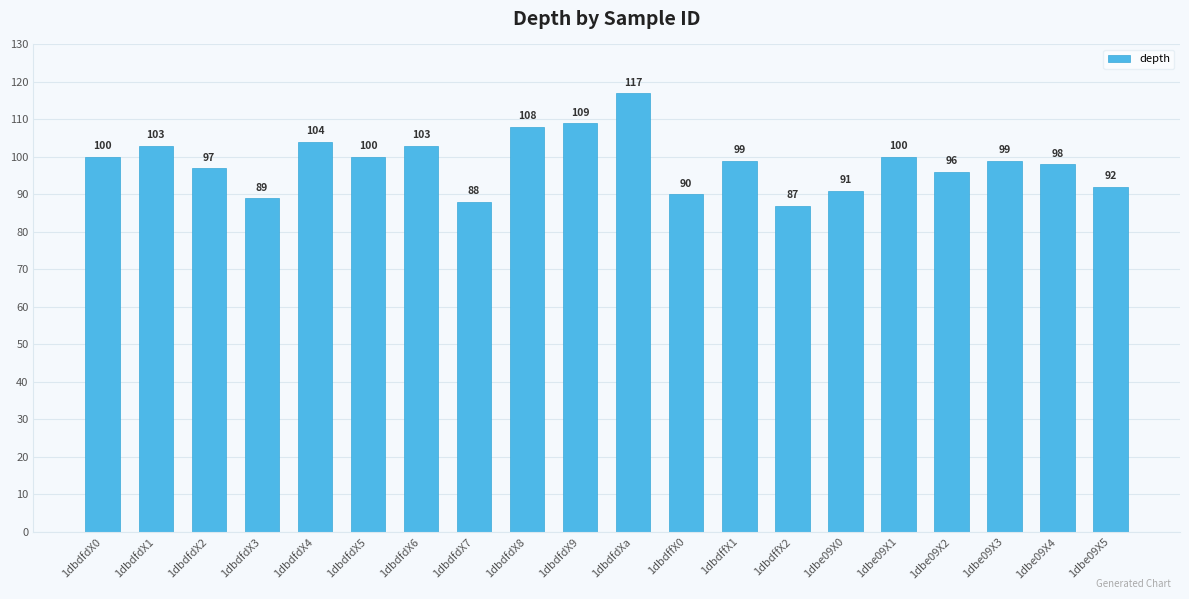

What is the minimum value shown in the chart?

87